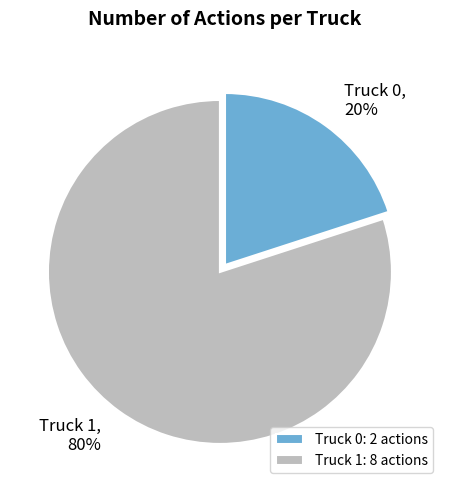

To the nearest percent, what is the difference between the Truck 1 and Truck 0 slice percentages?

60%